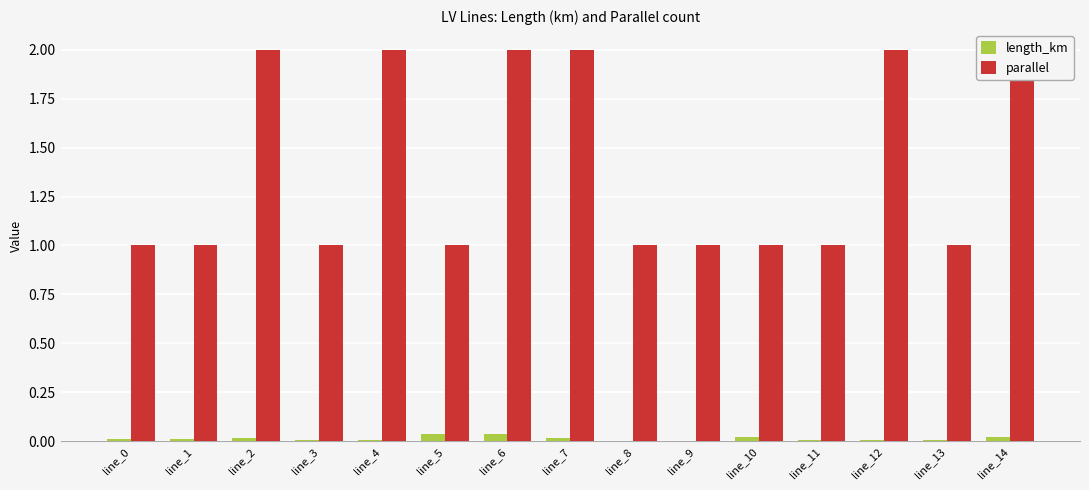

Which series changed the most between line_1 and line_7?

parallel